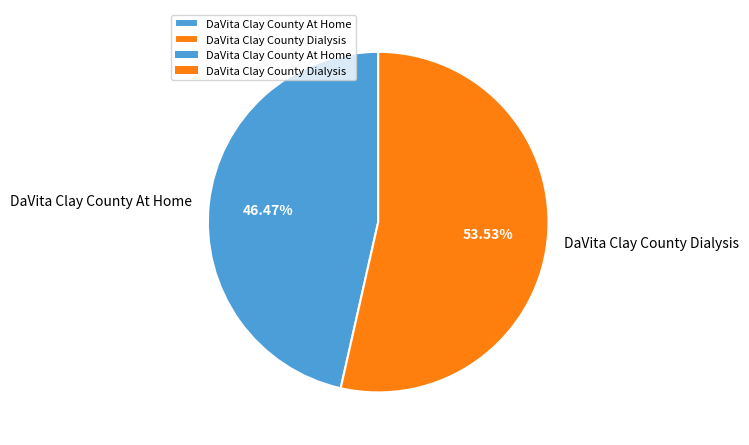

To the nearest percent, what is the difference between the largest and smallest slice percentages?

7%